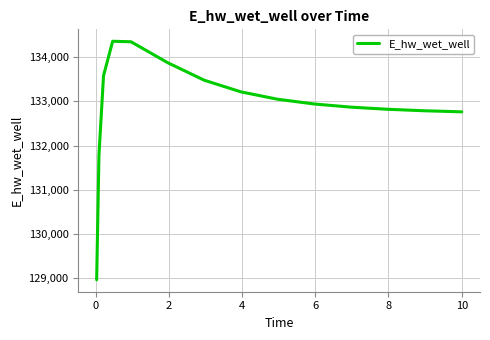

What is the maximum value shown in the chart?

134354.2